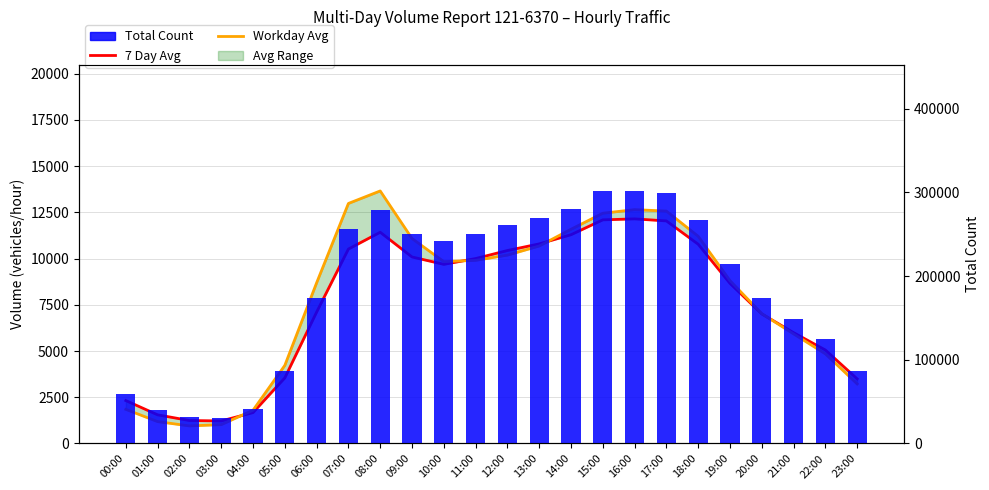

Rank the series by their maximum value, from lowest to highest.

7 Day Avg, Workday Avg, Total Count